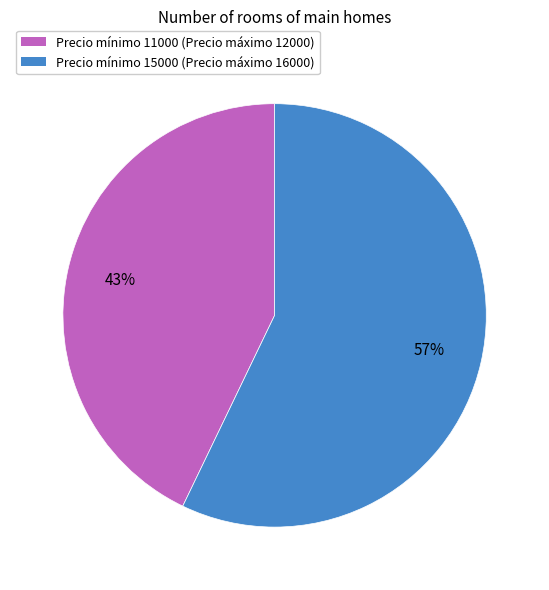

Does any single category account for the majority?

Yes